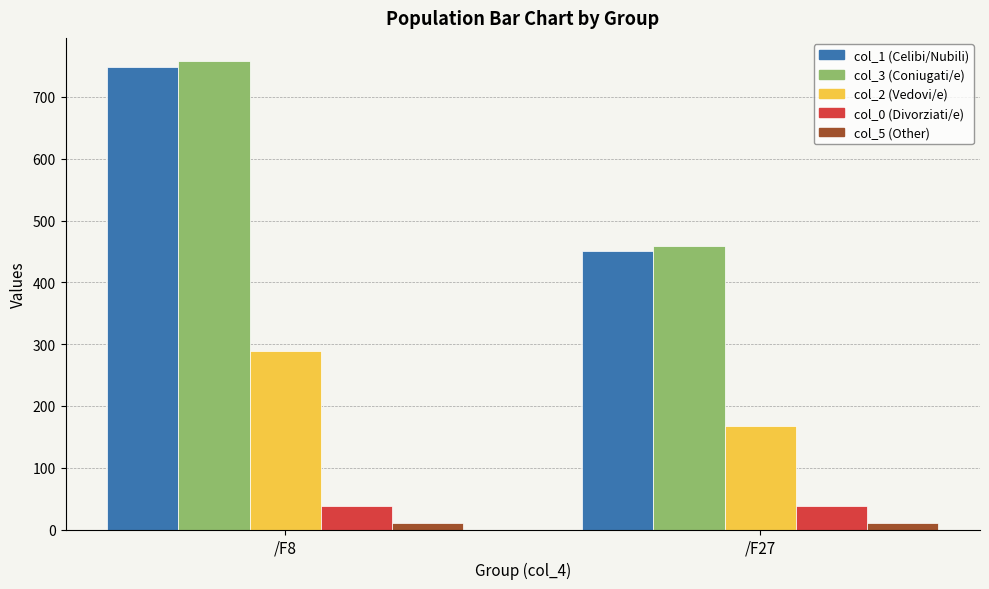

Is the value of col_2 (Vedovi/e) at /F27 greater than the value of col_0 (Divorziati/e) at /F27?

Yes